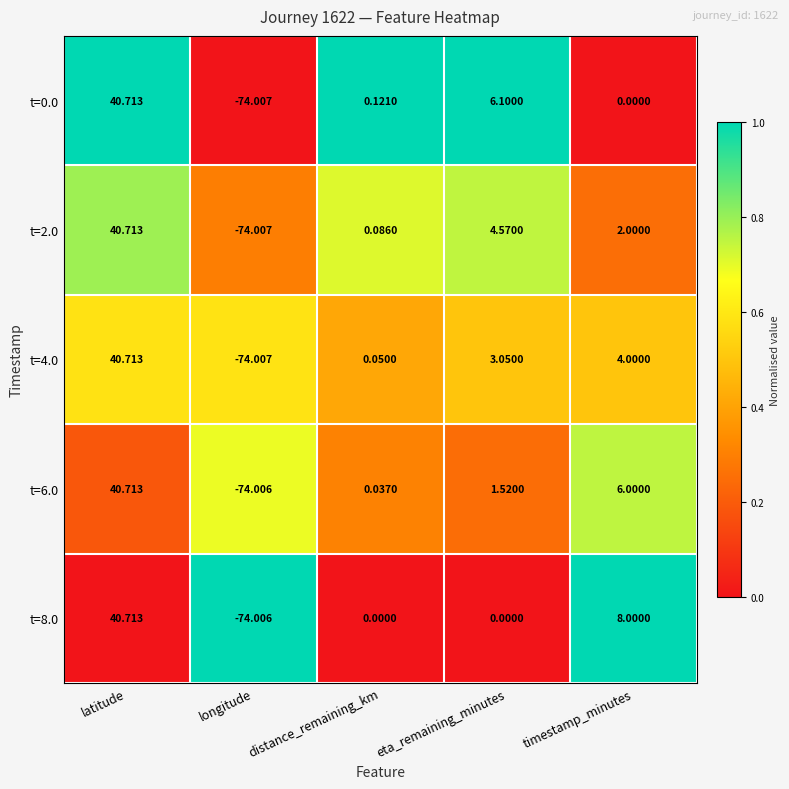

At which category does the chart reach its minimum across all series?

longitude